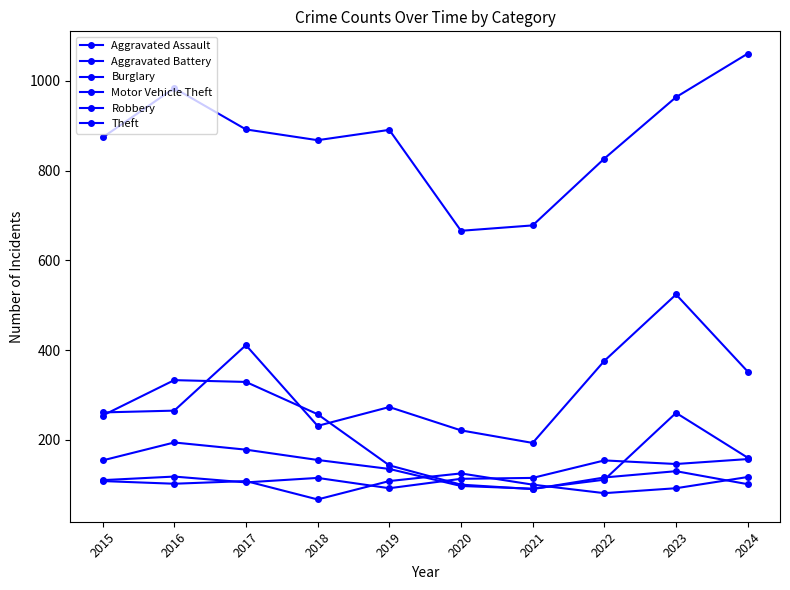

Is this an area chart (filled region under the line)?

No